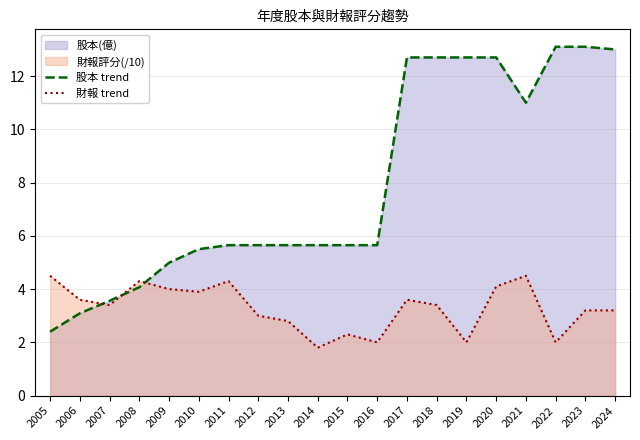

How many data points in 股本 trend are above 5?

15